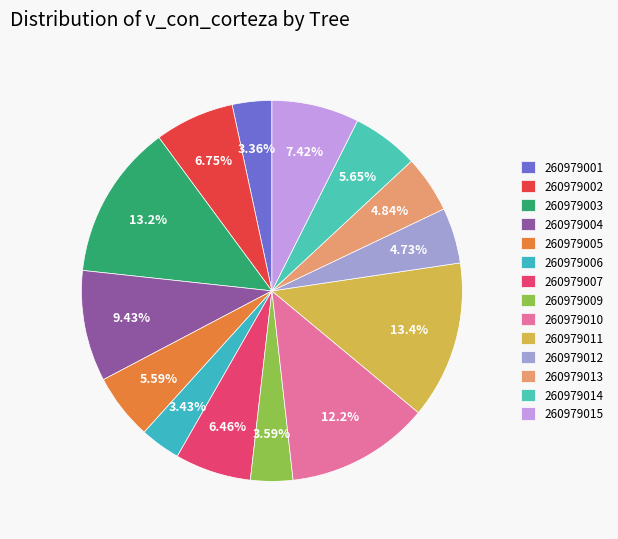

Combined, what portion of the pie is 260979005 and 260979001?

8.9%